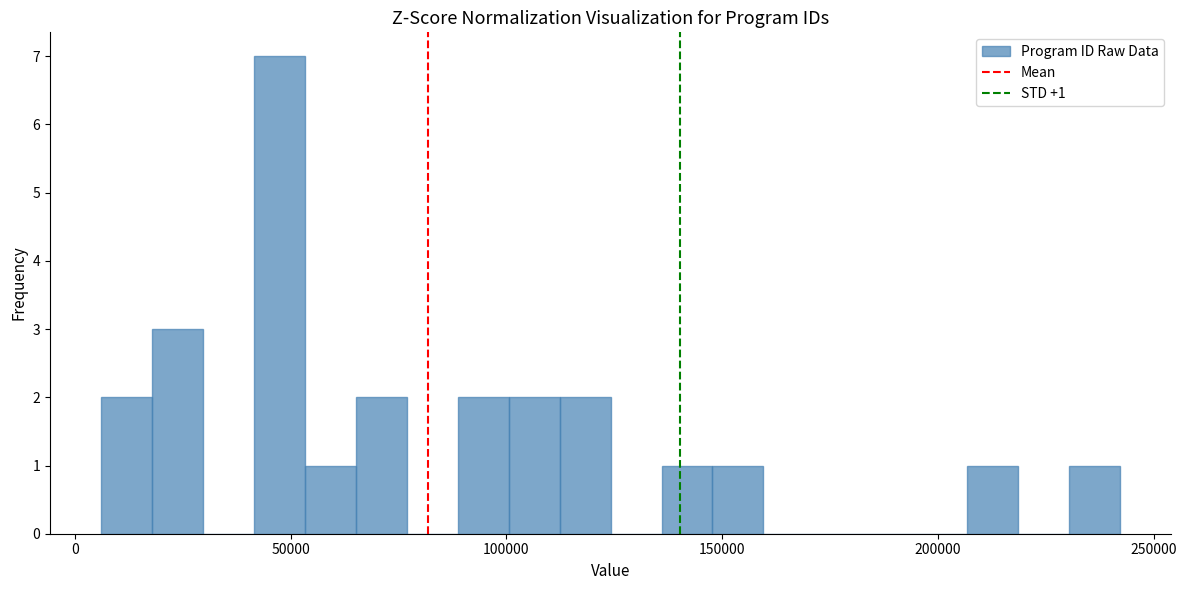

Around what value on the x-axis is the tallest bar? Give the approximate position of its centre, as read against the axis.

45000